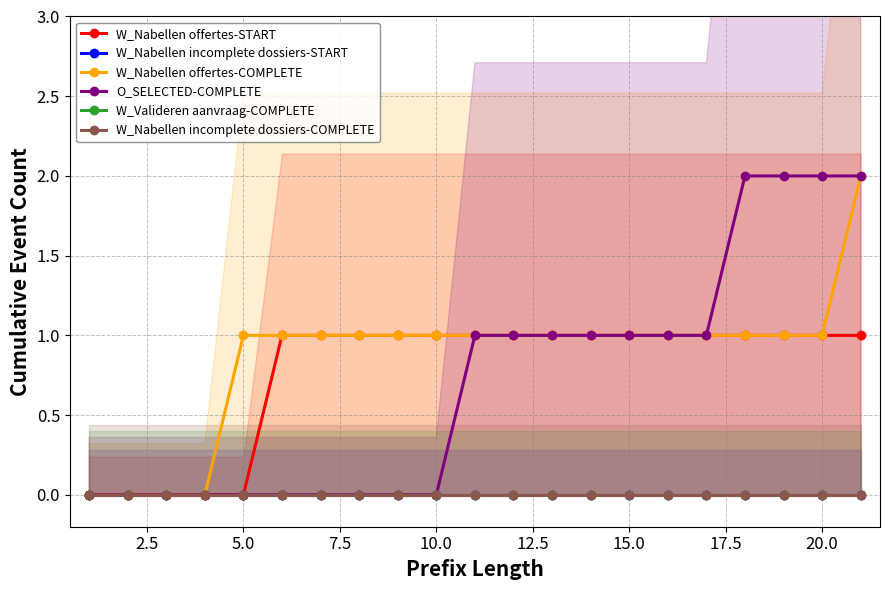

Reading right to left, extract all data points from this chart.

W_Nabellen offertes-START: 1	1	1	1	1	1	1	1	1	1	1	1	1	1	1	1	0	0	0	0	0
W_Nabellen incomplete dossiers-START: 0	0	0	0	0	0	0	0	0	0	0	0	0	0	0	0	0	0	0	0	0
W_Nabellen offertes-COMPLETE: 2	1	1	1	1	1	1	1	1	1	1	1	1	1	1	1	1	0	0	0	0
O_SELECTED-COMPLETE: 2	2	2	2	1	1	1	1	1	1	1	0	0	0	0	0	0	0	0	0	0
W_Valideren aanvraag-COMPLETE: 0	0	0	0	0	0	0	0	0	0	0	0	0	0	0	0	0	0	0	0	0
W_Nabellen incomplete dossiers-COMPLETE: 0	0	0	0	0	0	0	0	0	0	0	0	0	0	0	0	0	0	0	0	0